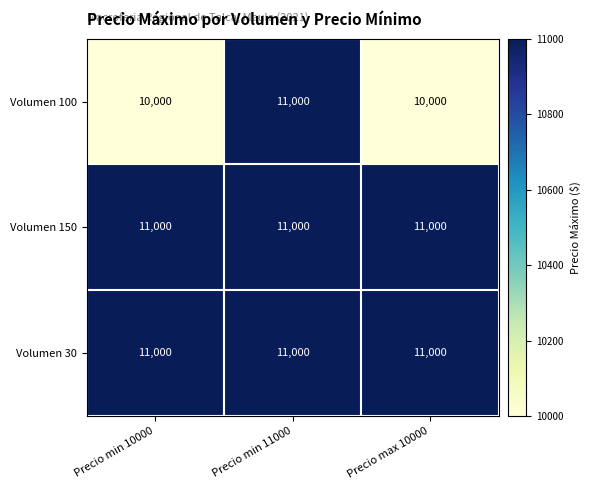

What is the smallest value displayed?

10000